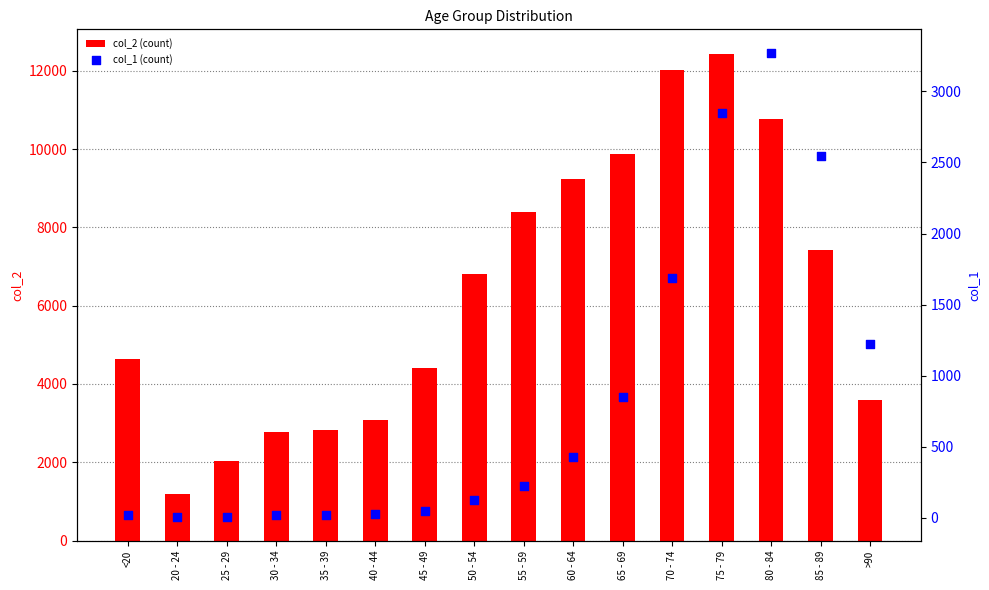

Which series reaches the minimum Y coordinate?

col_1 (count)